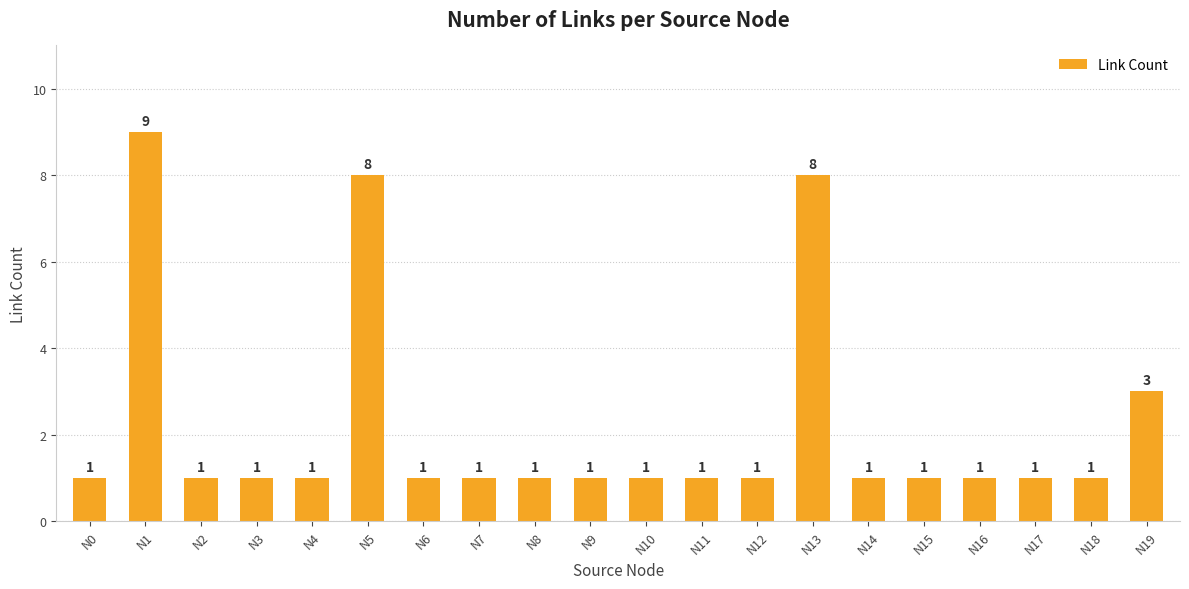

What is the ratio of the value at N19 to the value at N16?

3.0